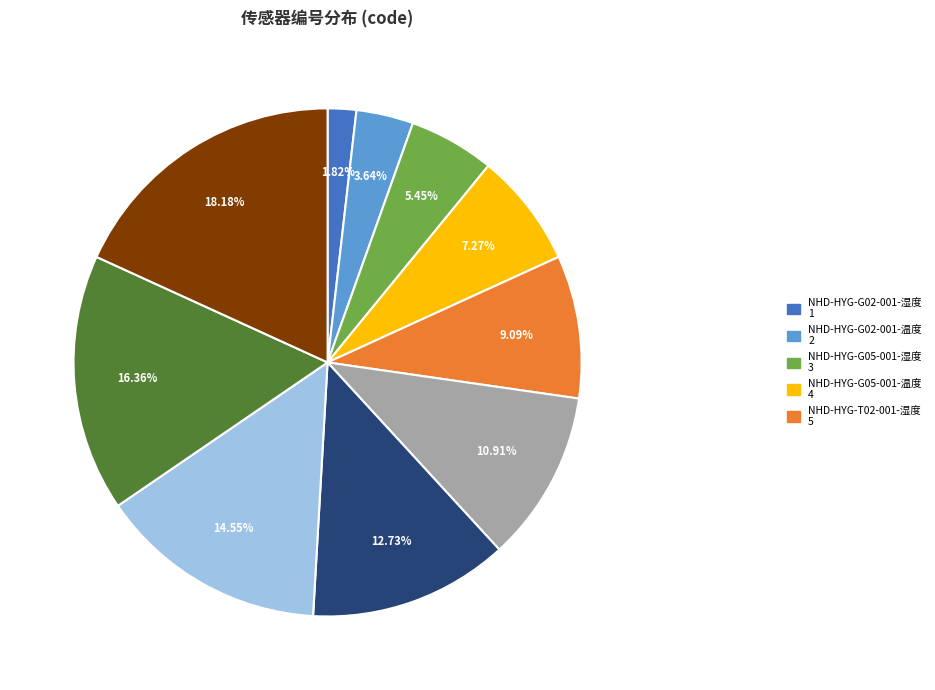

Is there a majority slice in this chart?

No